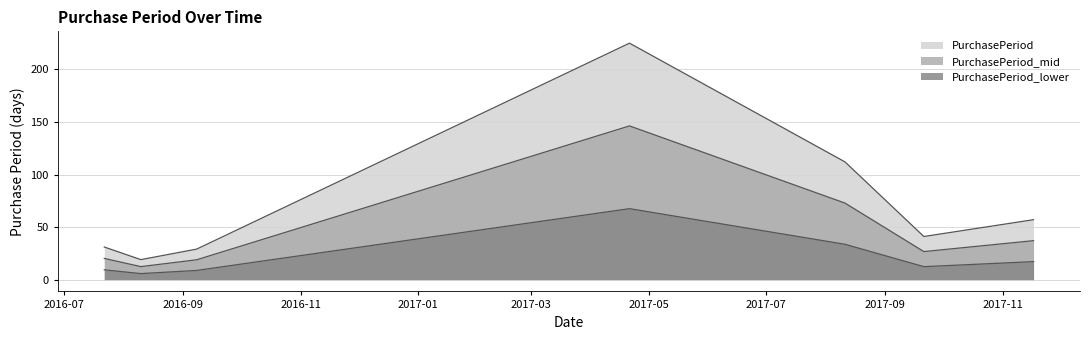

Does the chart display data point markers on the line(s)?

No